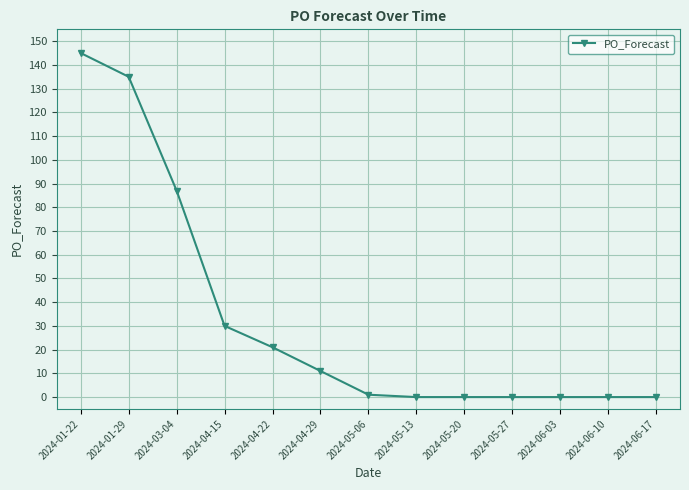

What is the sum of all values?

430